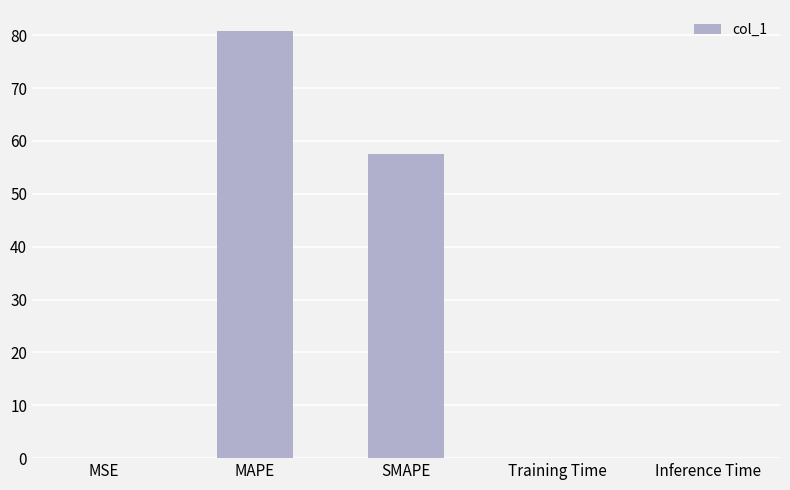

The value at MAPE is 21.6. True or false?

False